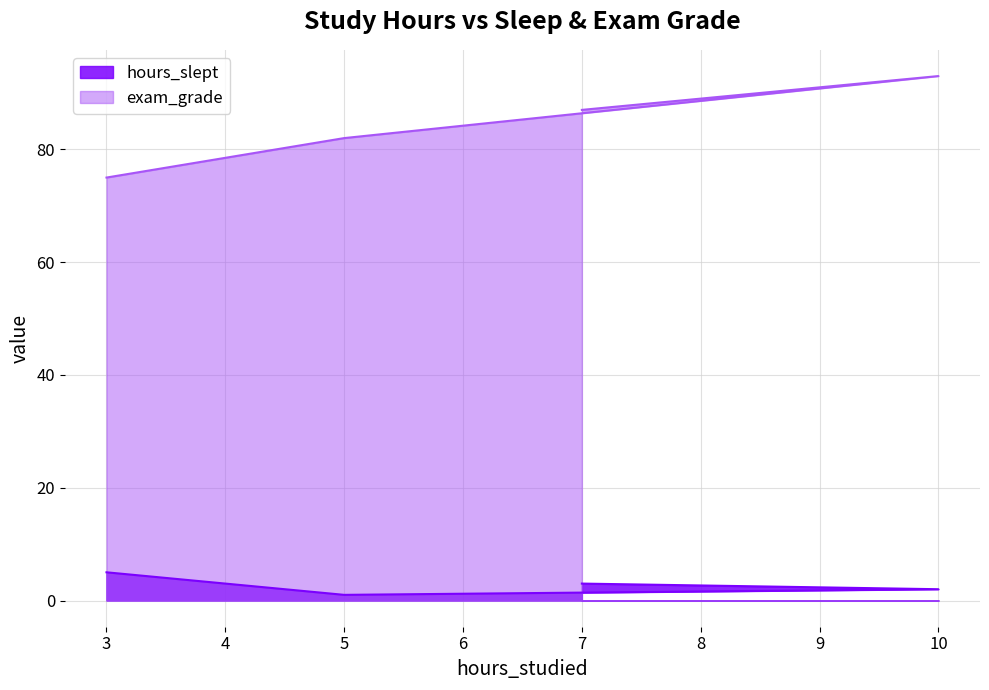

What is the sum of the exam_grade values at 3 and 7?

162